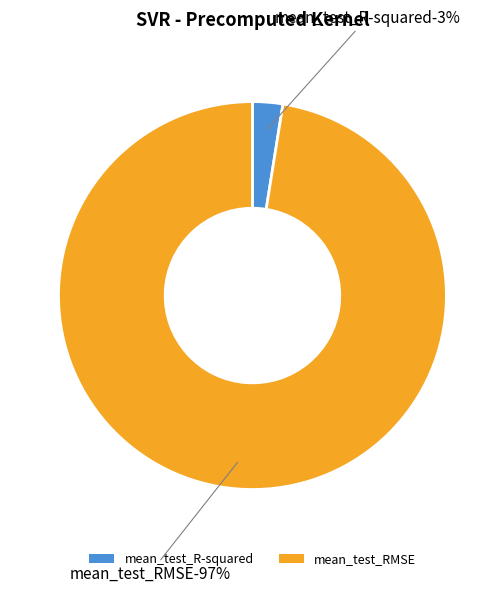

Rank the categories by value from lowest to highest.

mean_test_R-squared, mean_test_RMSE